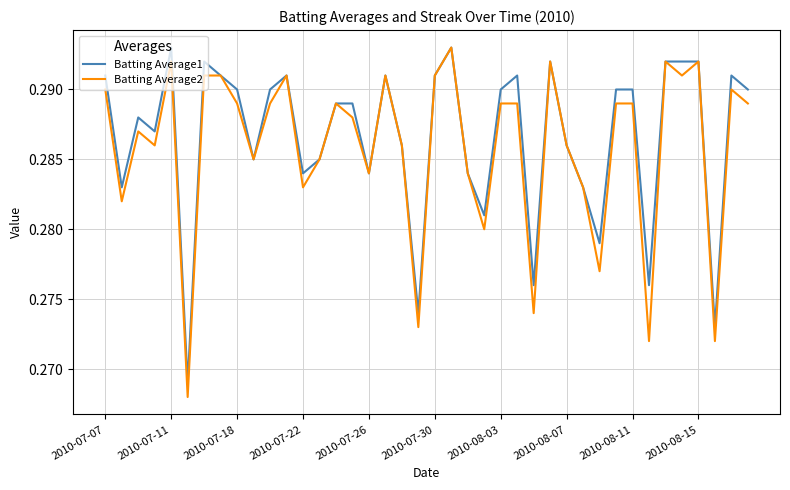

Does the chart display data point markers on the line(s)?

No